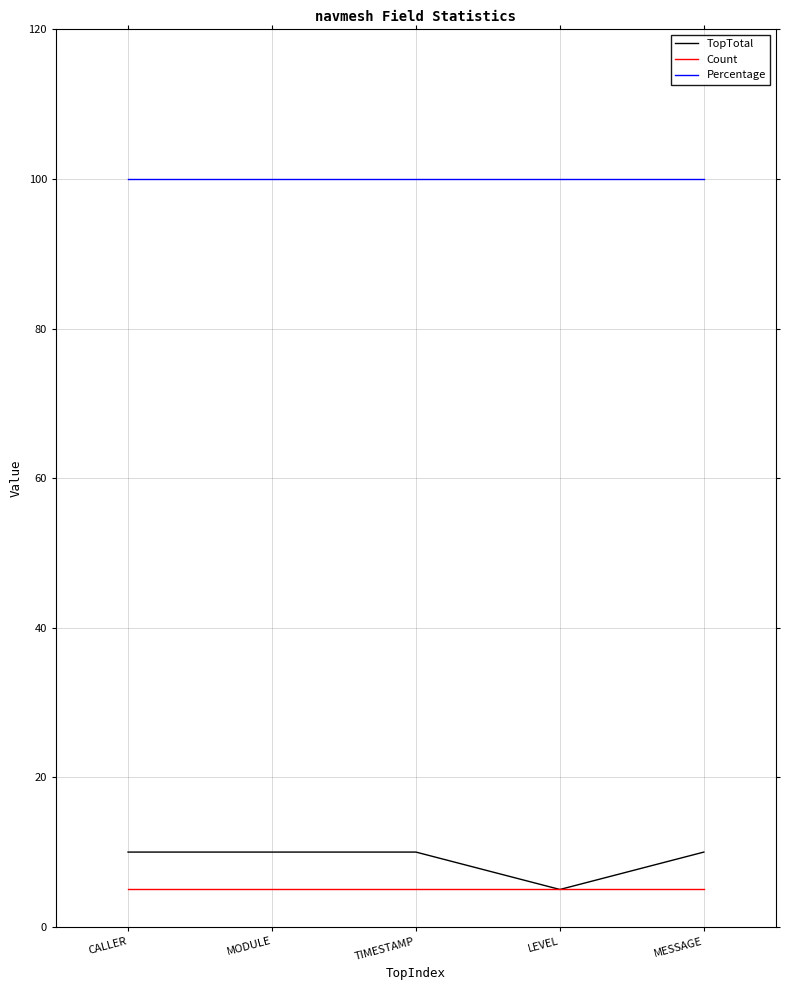

Reading left to right, what are all the values shown in this chart?

TopTotal: CALLER=10	MODULE=10	TIMESTAMP=10	LEVEL=5	MESSAGE=10
Count: CALLER=5	MODULE=5	TIMESTAMP=5	LEVEL=5	MESSAGE=5
Percentage: CALLER=100	MODULE=100	TIMESTAMP=100	LEVEL=100	MESSAGE=100